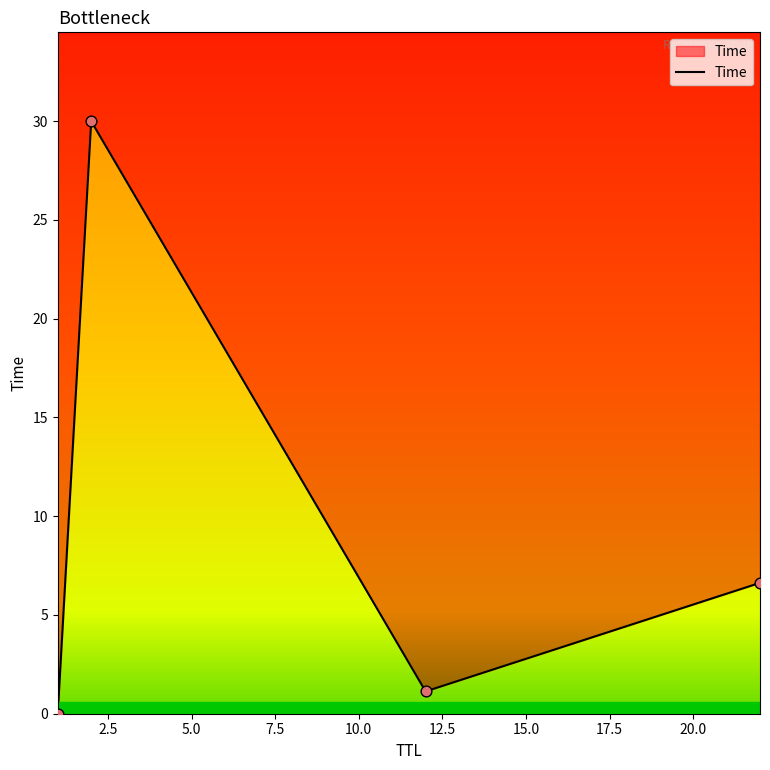

What is the change in value from 2.5 to 7.5?

-23.4